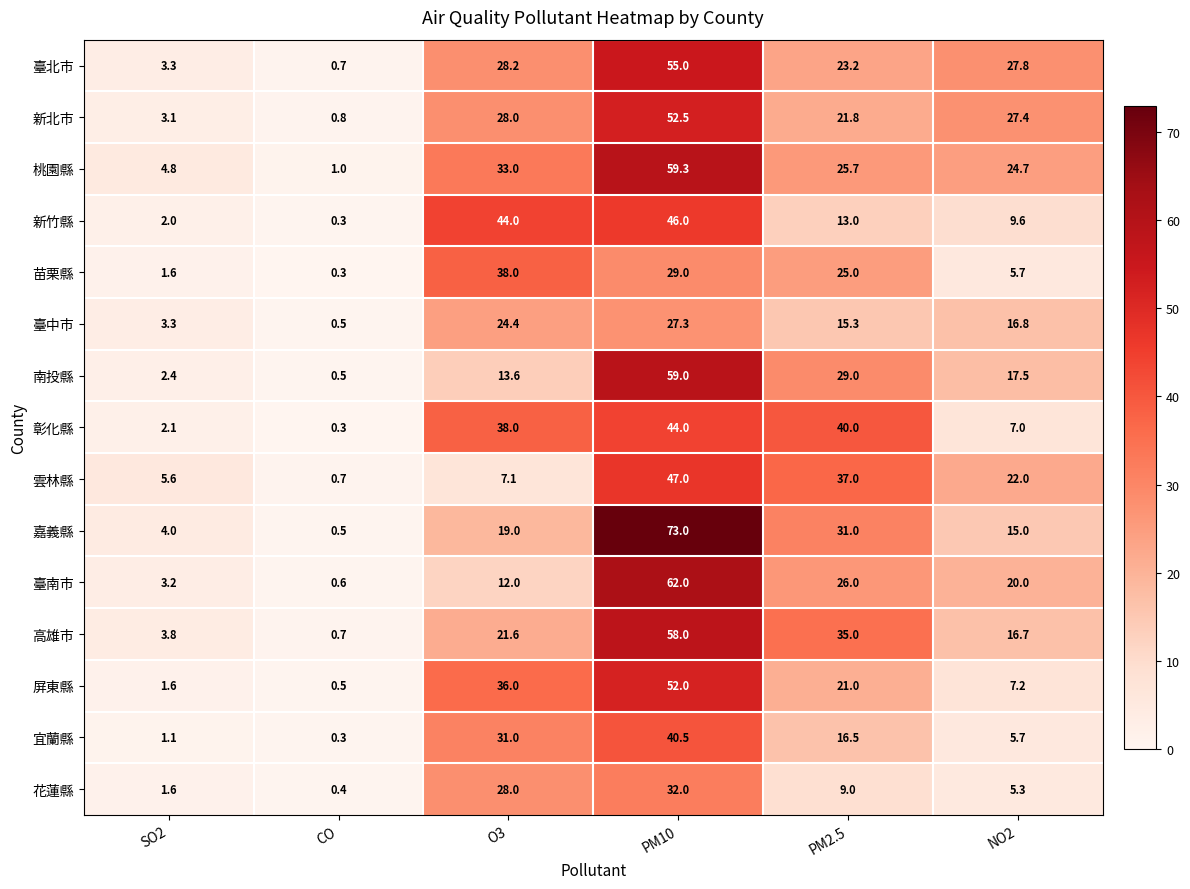

Which series has the largest total across all categories?

桃園縣